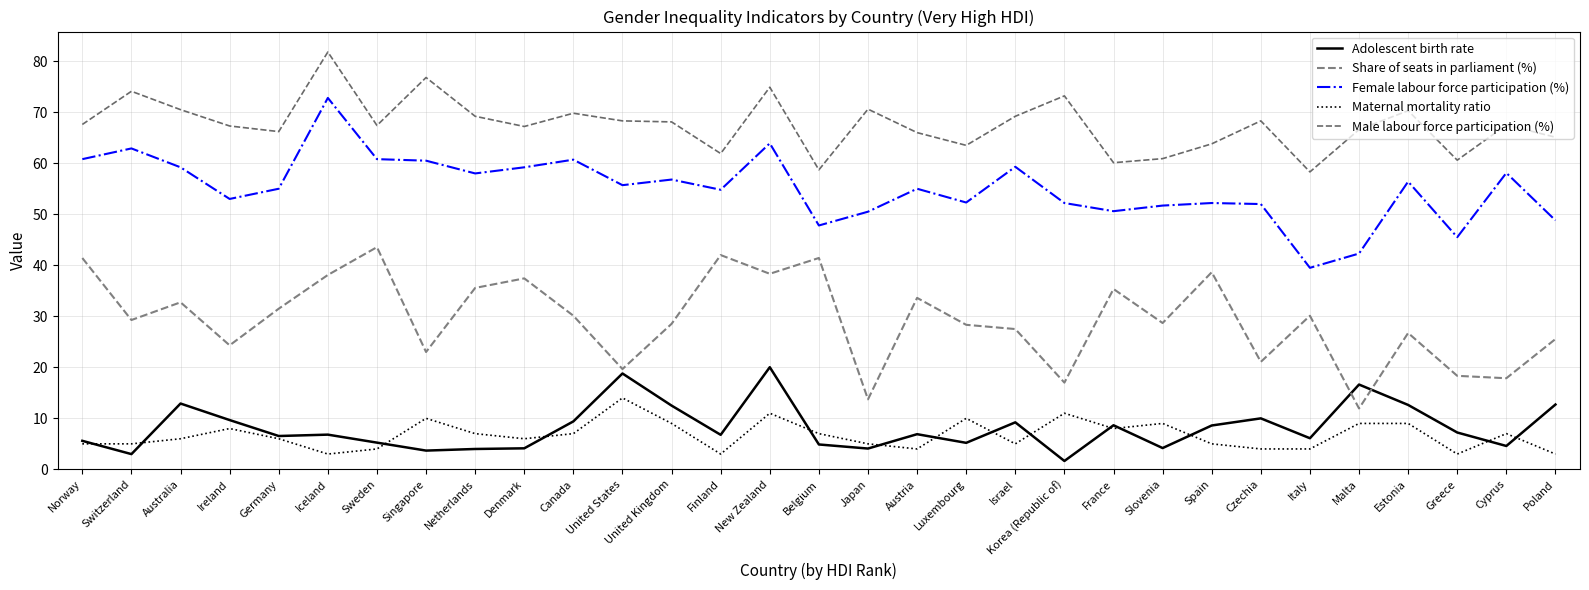

What are all the series names shown in the legend?

Adolescent birth rate, Share of seats in parliament (%), Female labour force participation (%), Maternal mortality ratio, Male labour force participation (%)